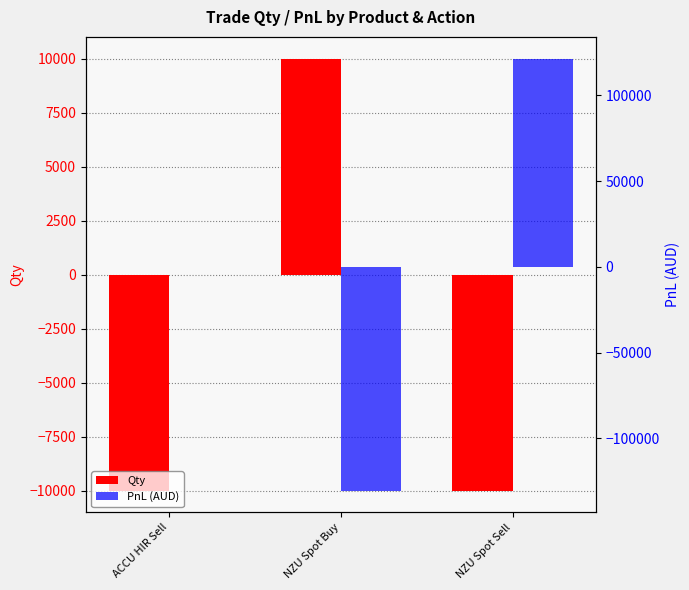

How many data points in PnL (AUD) are less than 0?

1